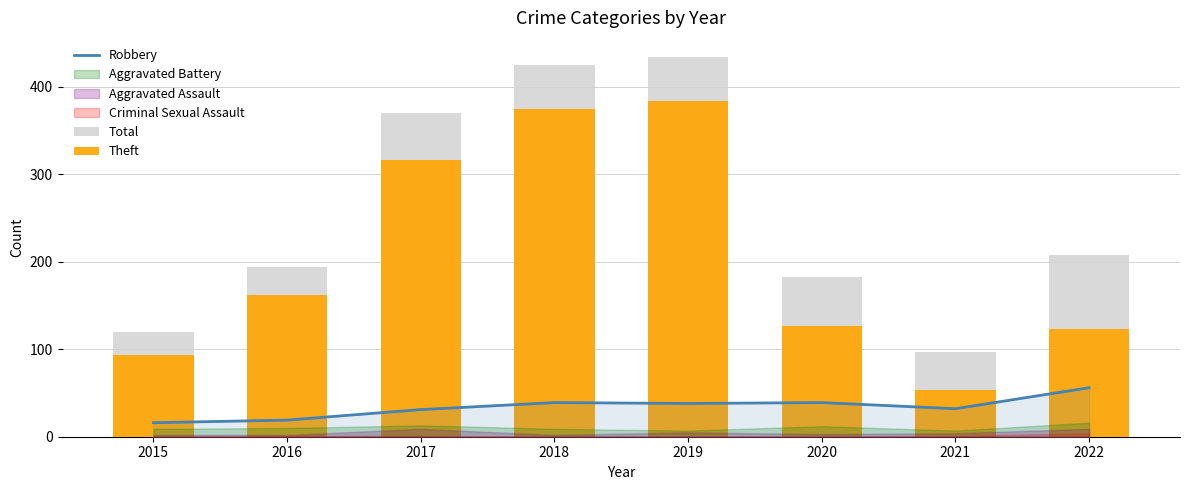

At which label does Theft first exceed 162?

2017